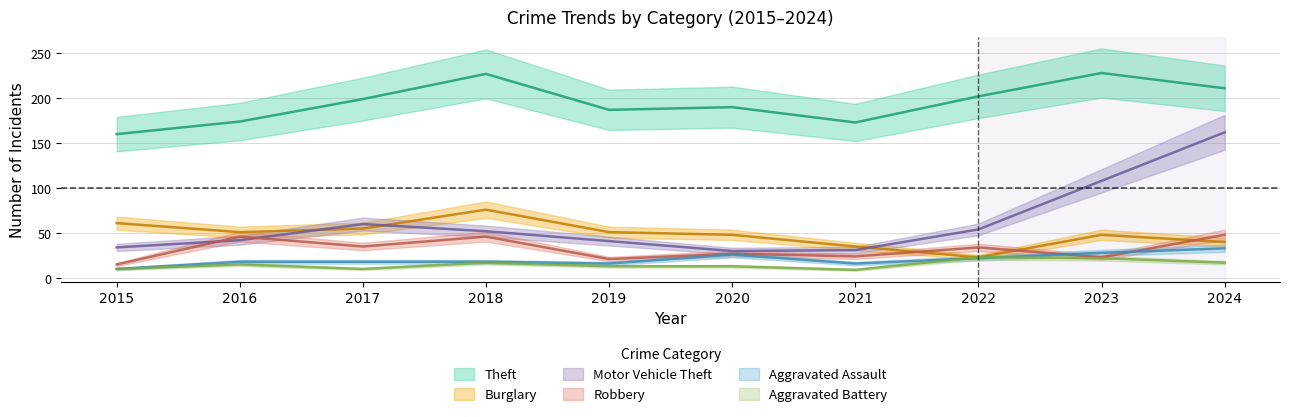

Between 2017 and 2024, which series saw the biggest shift?

Motor Vehicle Theft